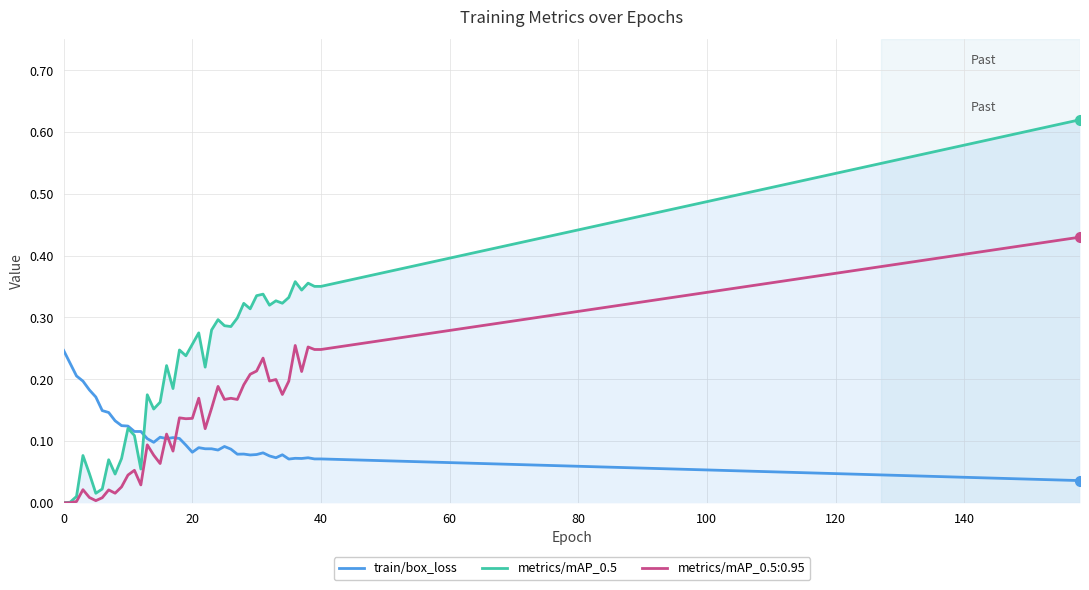

Which series has the widest spread of values?

metrics/mAP_0.5